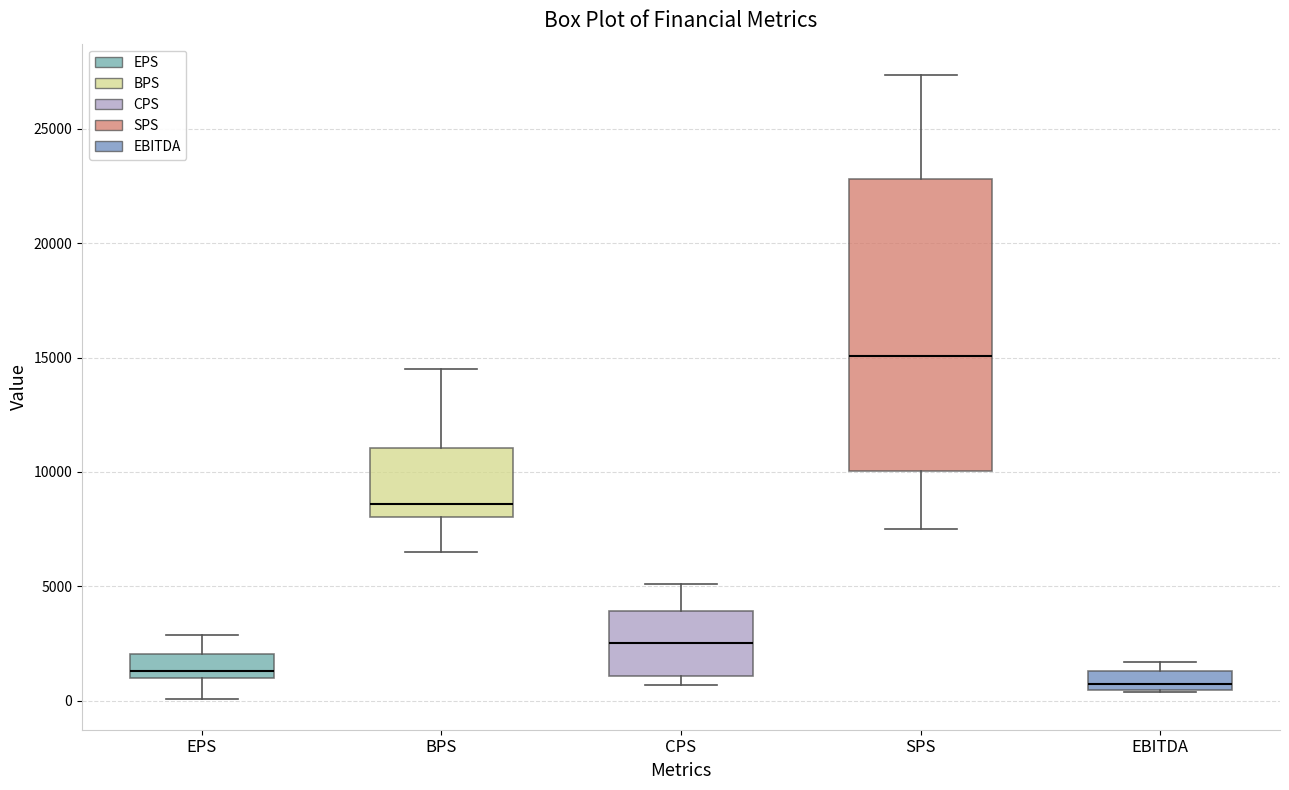

Comparing the boxes themselves (not the whiskers), which one is the tallest?

SPS